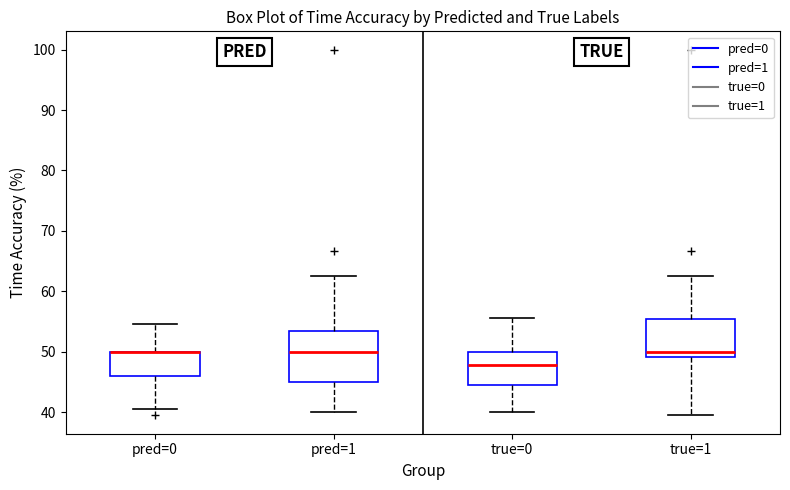

Reading left to right, transcribe this box plot: for each box, give where its median line is, the range the box spans, and where its two whiskers end, as read against the y-axis. The values are not printed on the chart, so give them approximately, as read against the axis.

pred=0: median 50 (drawn on the box's upper edge), box 46 to 50, whiskers 41 to 55
pred=1: median 50, box 45 to 53, whiskers 40 to 63
true=0: median 48, box 44 to 50, whiskers 40 to 56
true=1: median 50, box 49 to 55, whiskers 39 to 63